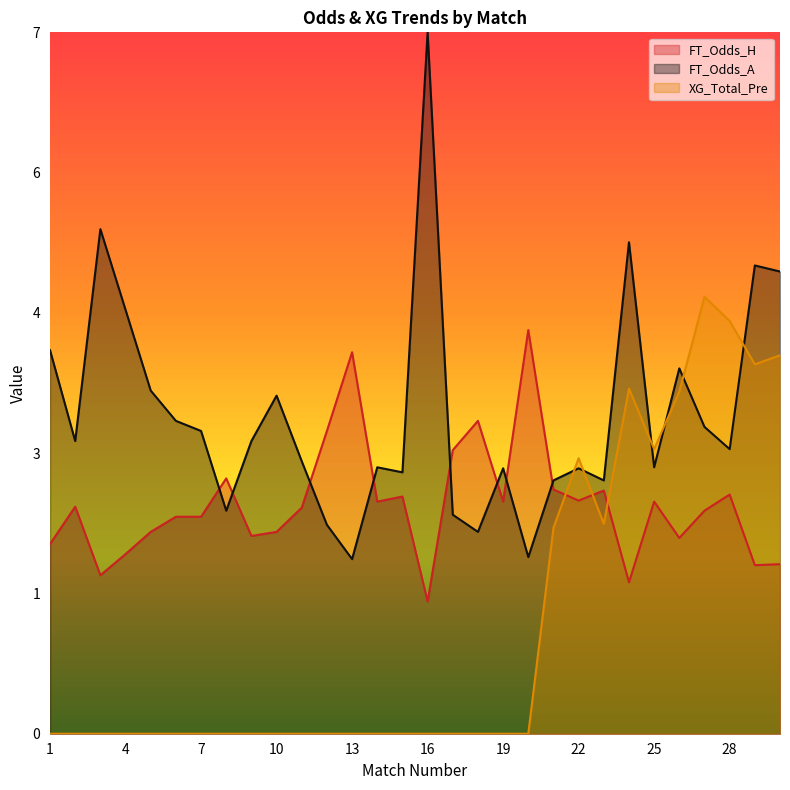

Which series has the largest total across all categories?

FT_Odds_A